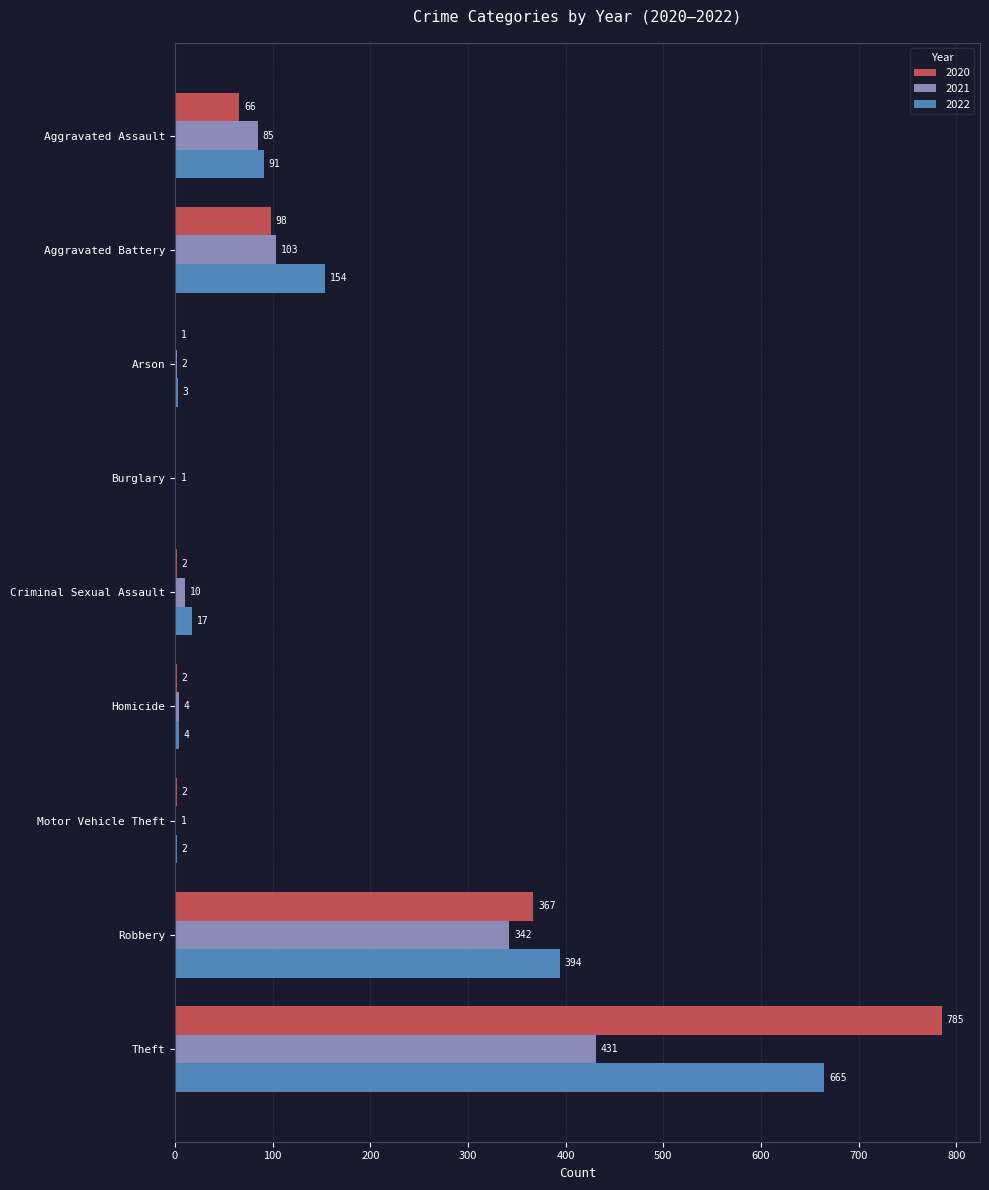

Read the 2020 value at Theft, to the nearest 100.

800